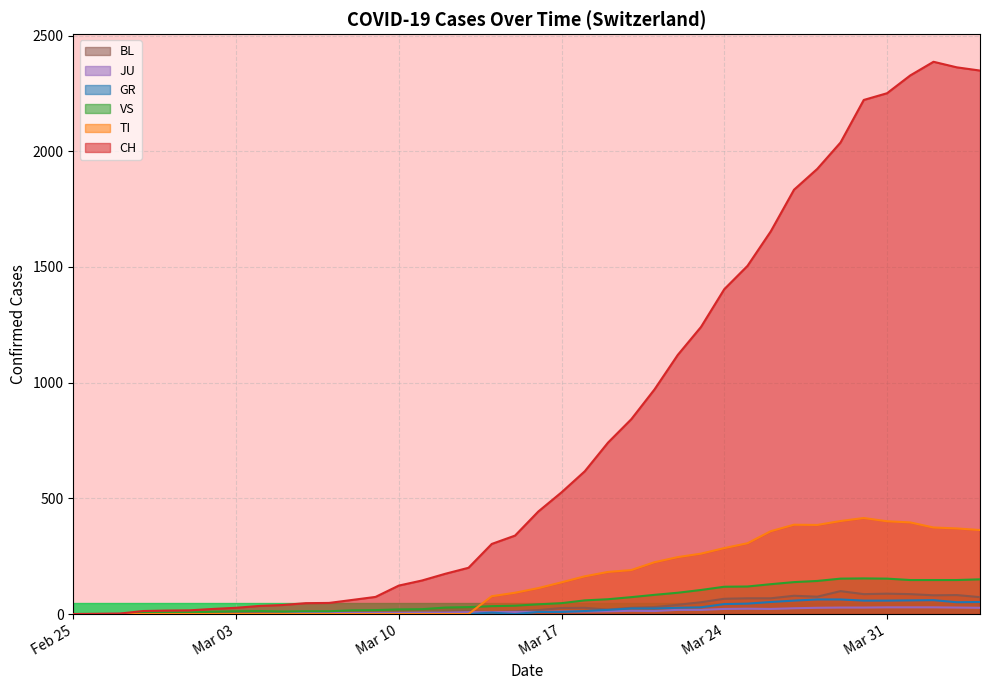

What are all the series names shown in the legend?

BL, JU, GR, VS, TI, CH